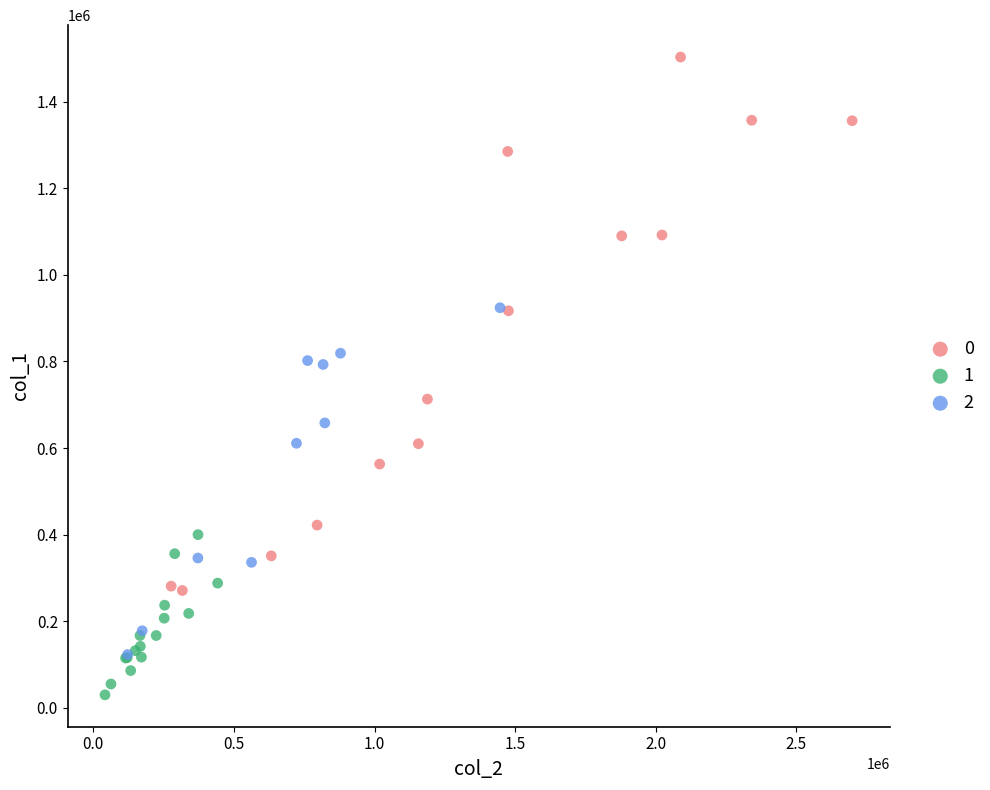

What are all the series names shown in the legend?

0, 1, 2